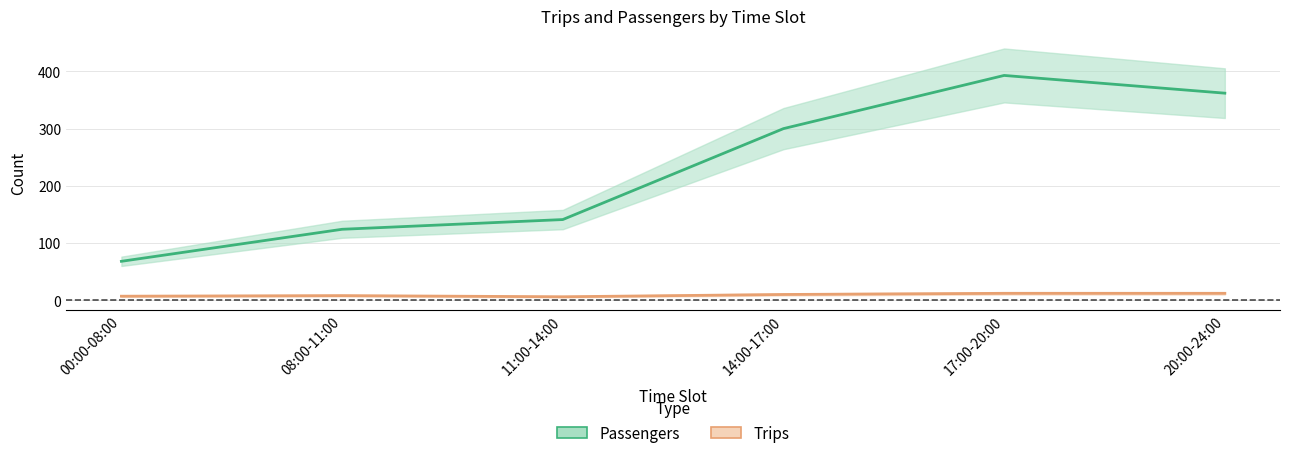

True or false: Trips and Passengers intersect in this chart.

False